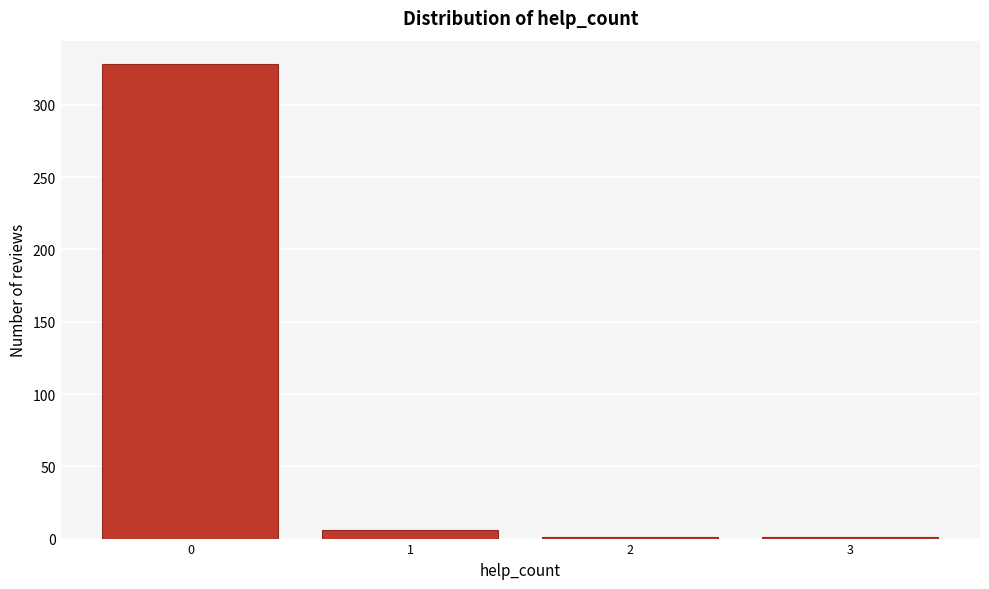

Reading left to right, extract all data points from this chart.

0=328	1=6	2=1	3=1